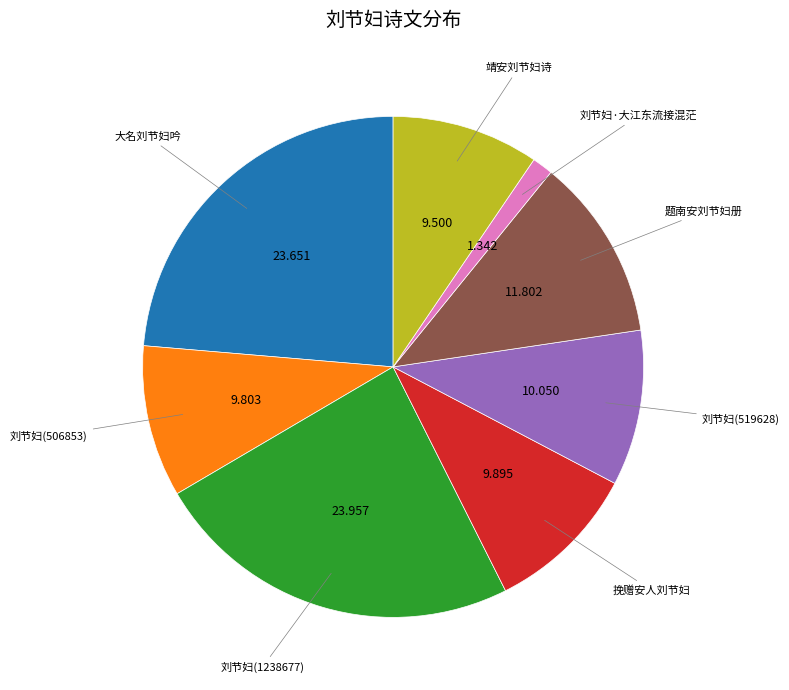

How many segments does this pie chart have?

8